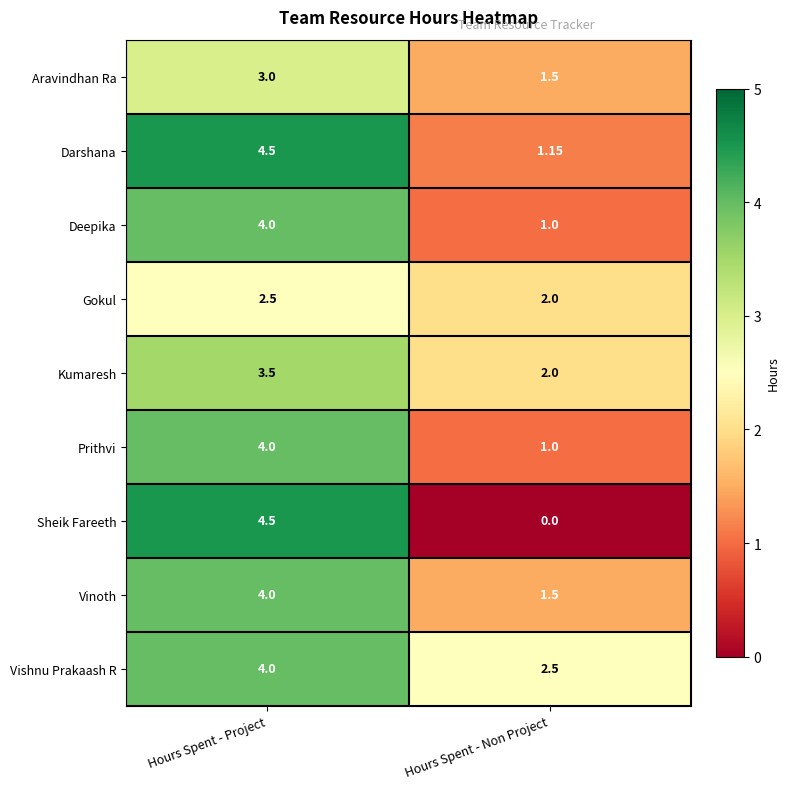

Is the value of Darshana at Hours Spent - Project greater than the value of Deepika at Hours Spent - Project?

Yes